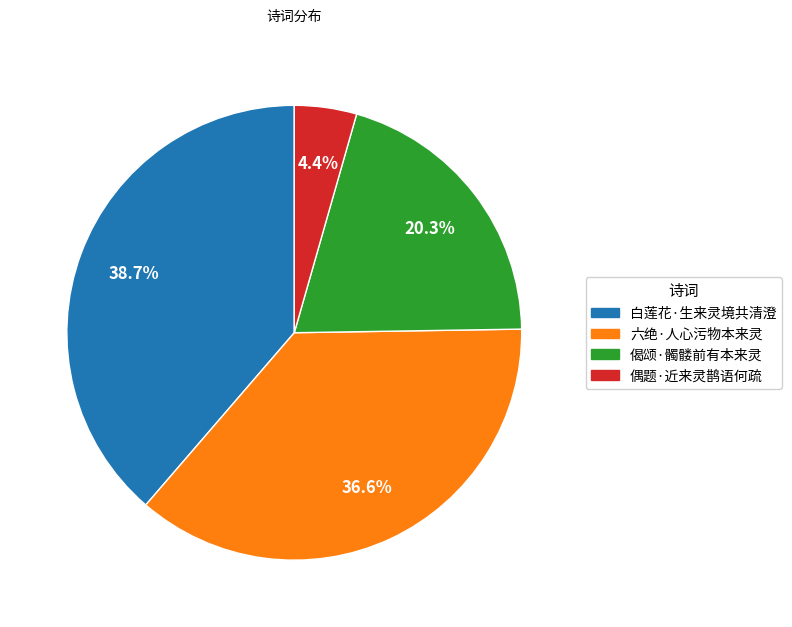

True or false: 偈颂·髑髅前有本来灵 accounts for 8% of the total.

False